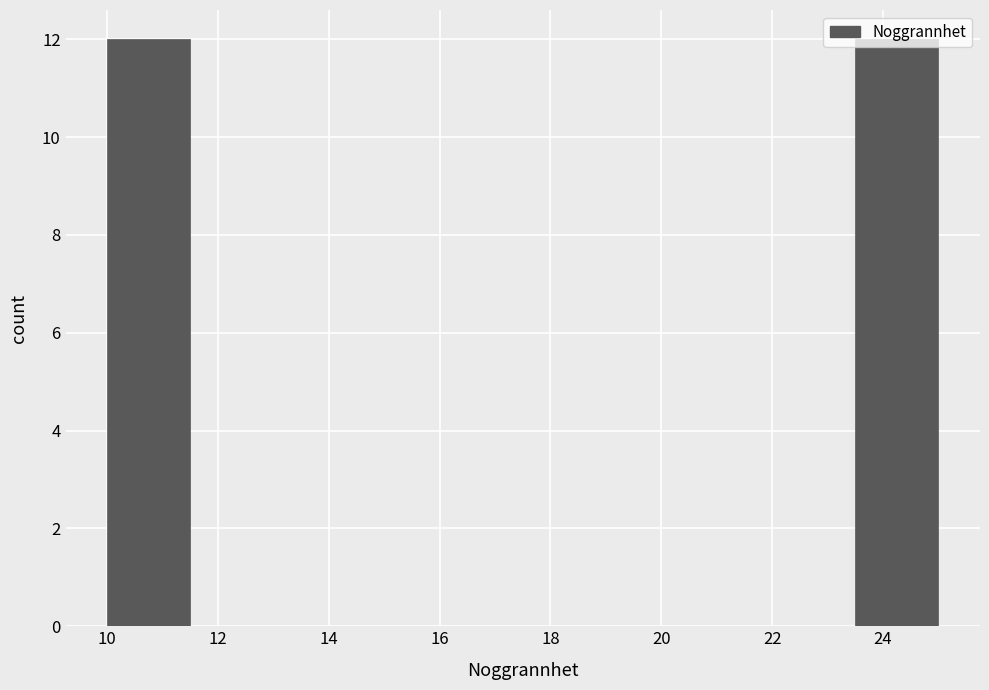

Reading left to right, list every bar in this chart as the range it spans on the x-axis followed by its height. Neither the bar edges nor the heights are printed on the chart, so give them approximately, as read against the axes.

10.0 to 11.5: 12
11.5 to 13.0: 0
13.0 to 14.5: 0
14.5 to 16.0: 0
16.0 to 17.5: 0
17.5 to 19.0: 0
19.0 to 20.5: 0
20.5 to 22.0: 0
22.0 to 23.5: 0
23.5 to 25.0: 12